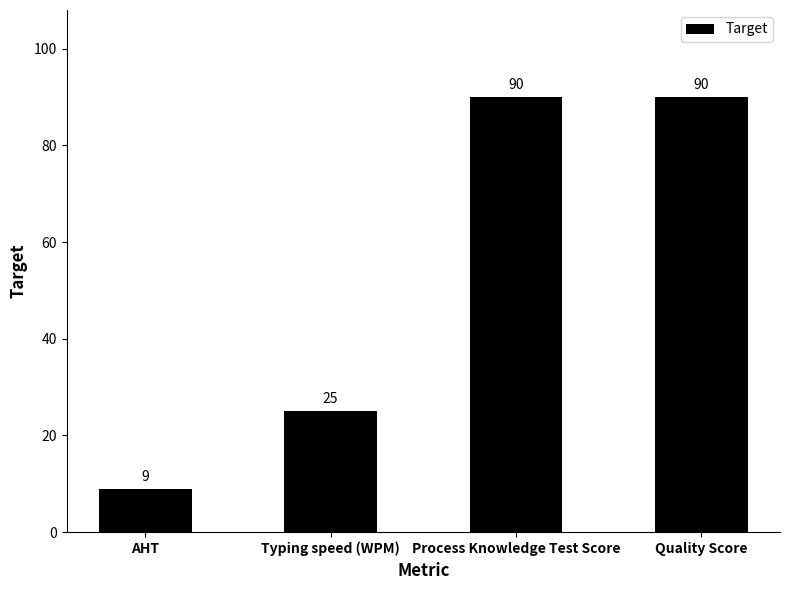

How many bars are there in total?

4